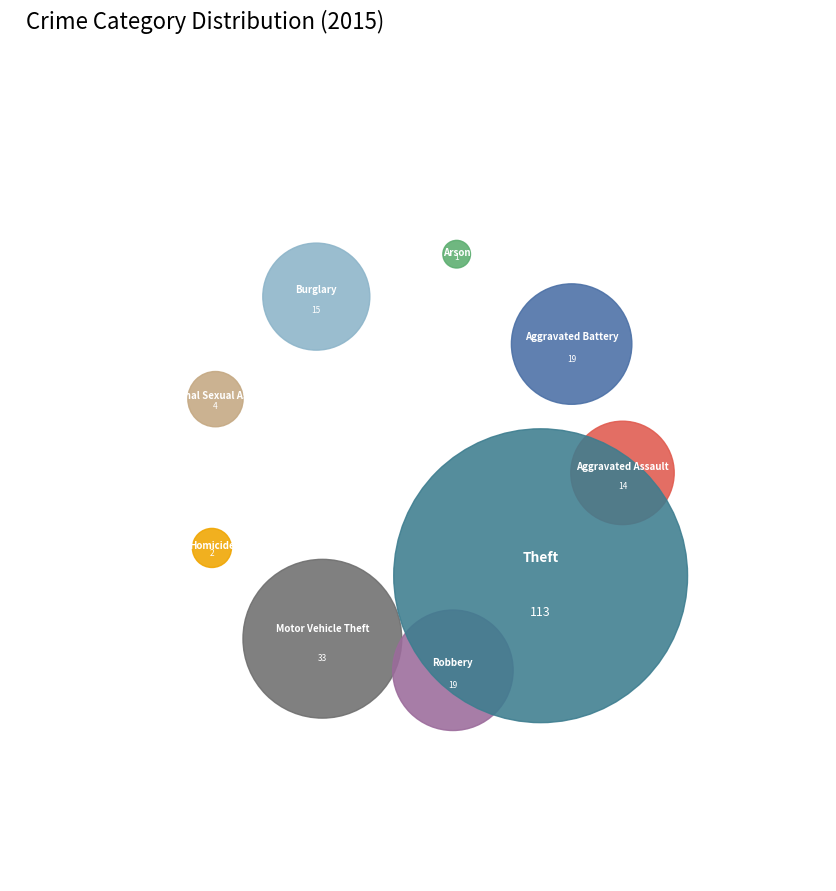

To the nearest percent, what is the average slice percentage?

11%